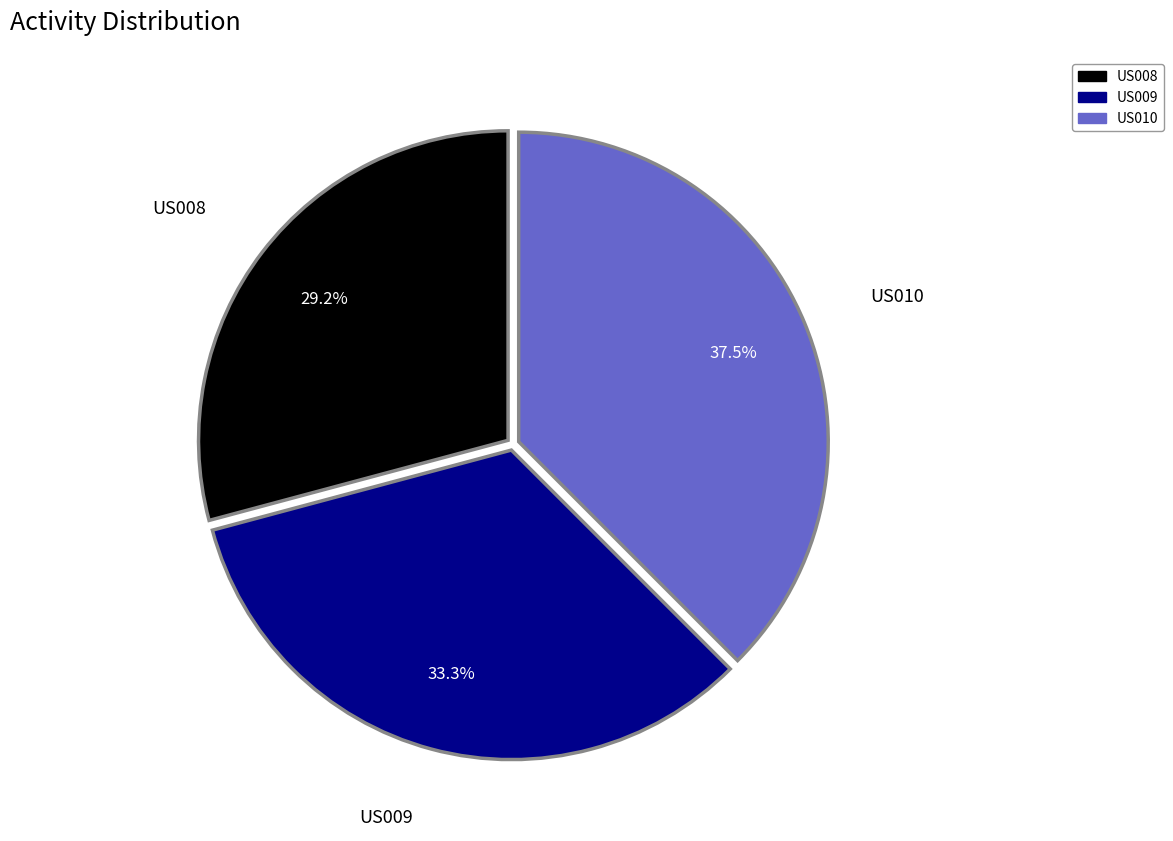

To the nearest percent, what percentage of the pie is US008?

29%